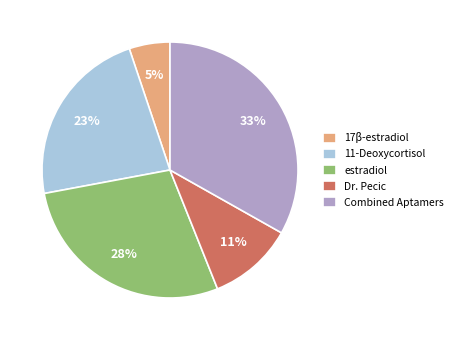

Which category has the smallest portion of the pie?

17β-estradiol